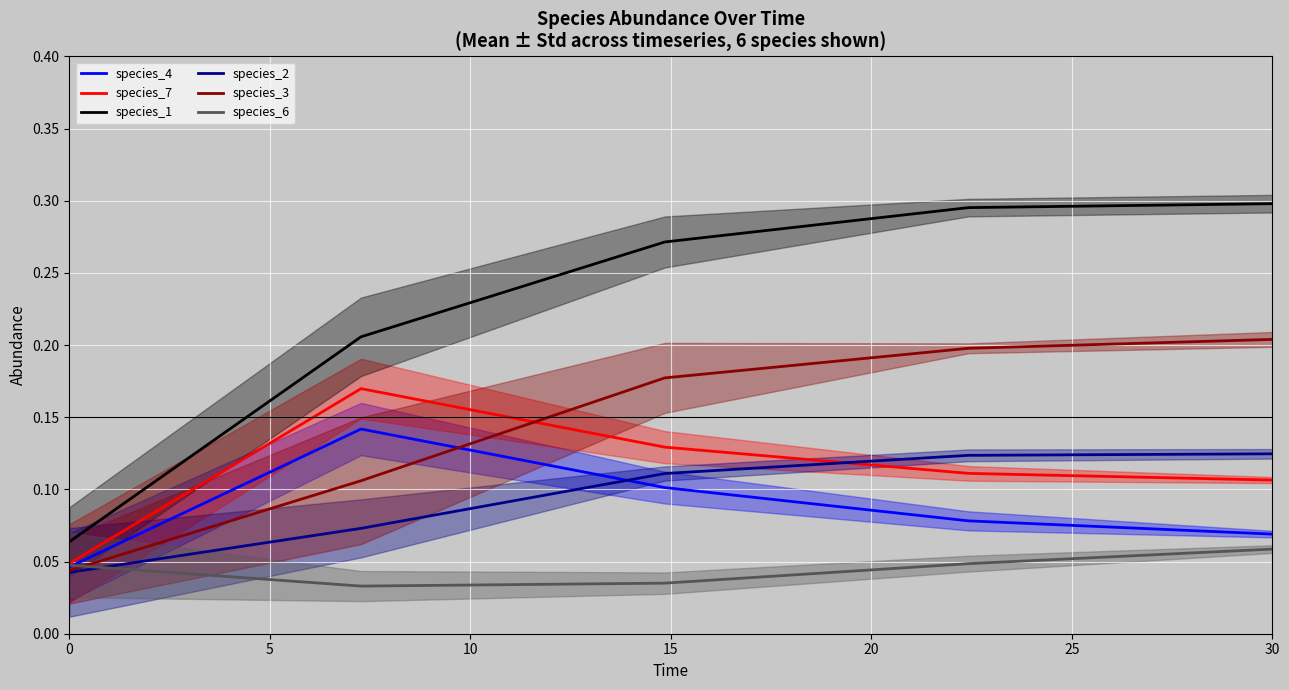

True or false: species_4 and species_1 intersect in this chart.

False